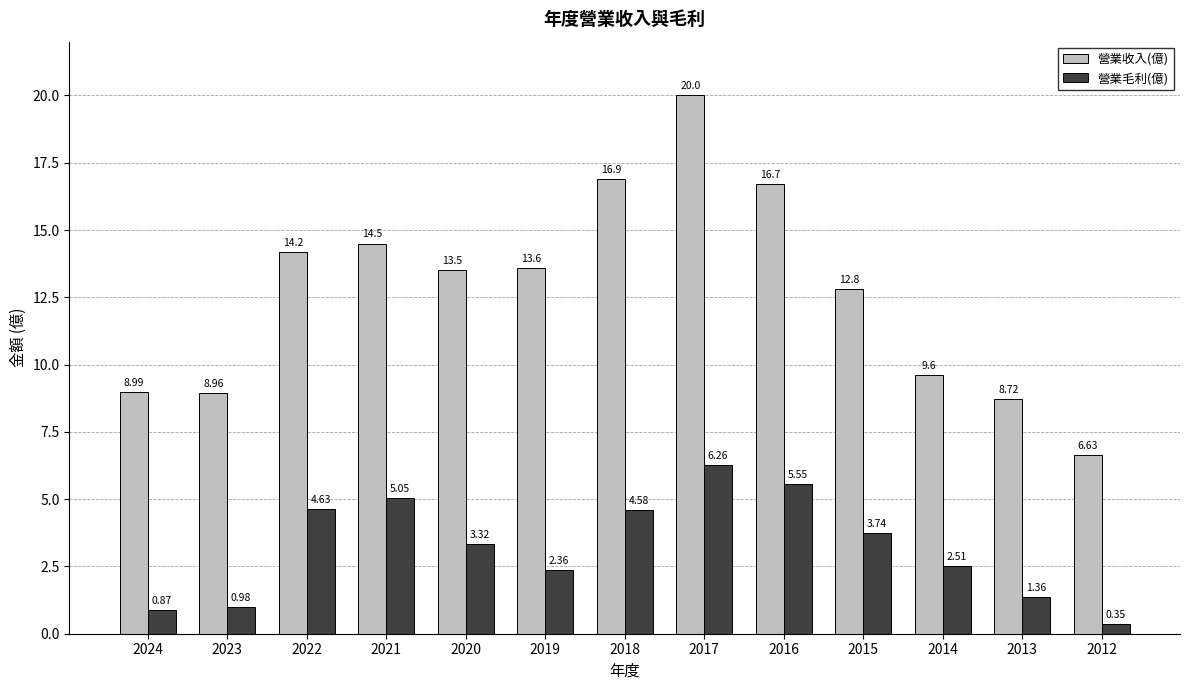

How many groups of bars are there?

13